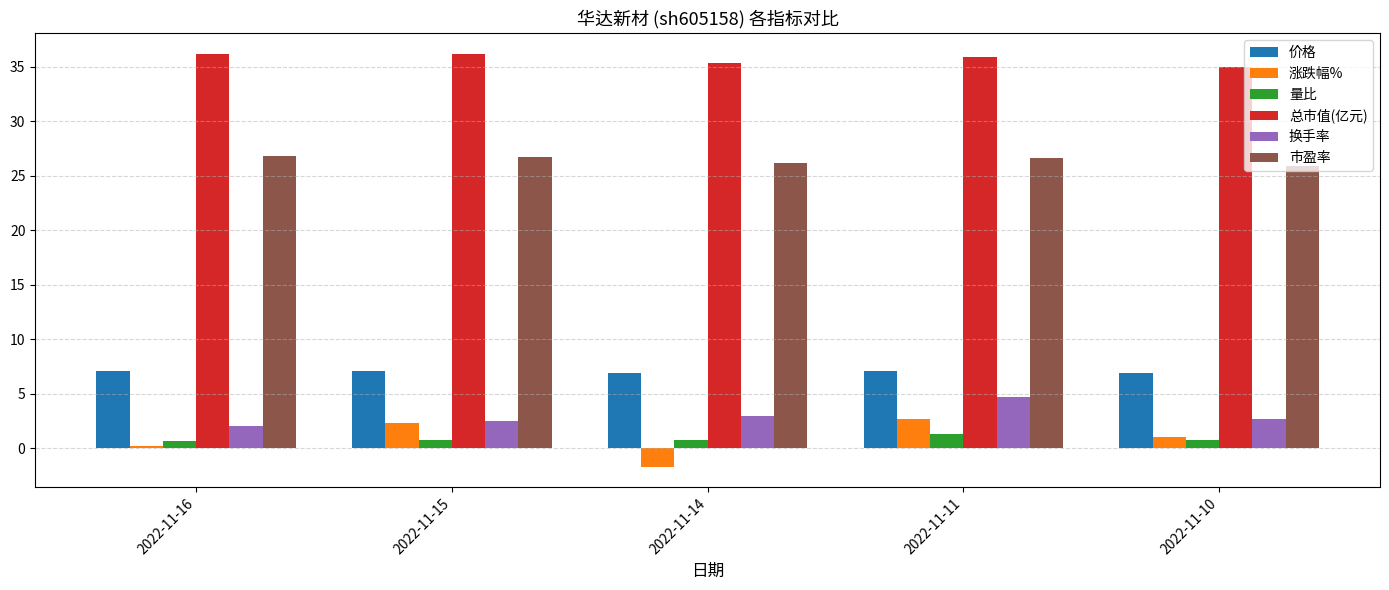

At which category is the sum across all series the highest?

2022-11-11